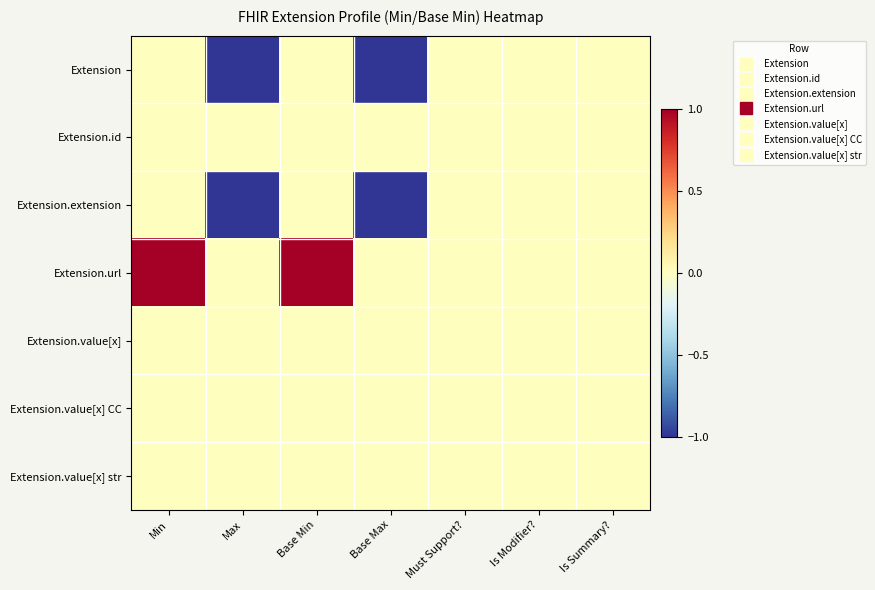

At how many categories does at least one series exceed 0?

2